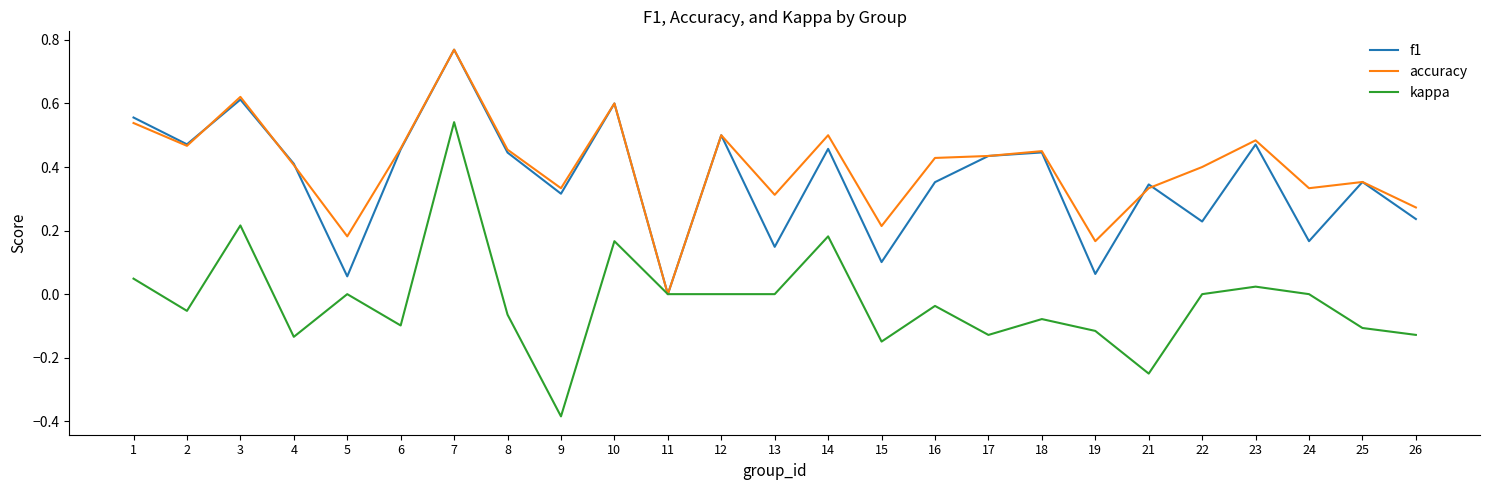

Which series has the largest range (max minus min)?

kappa